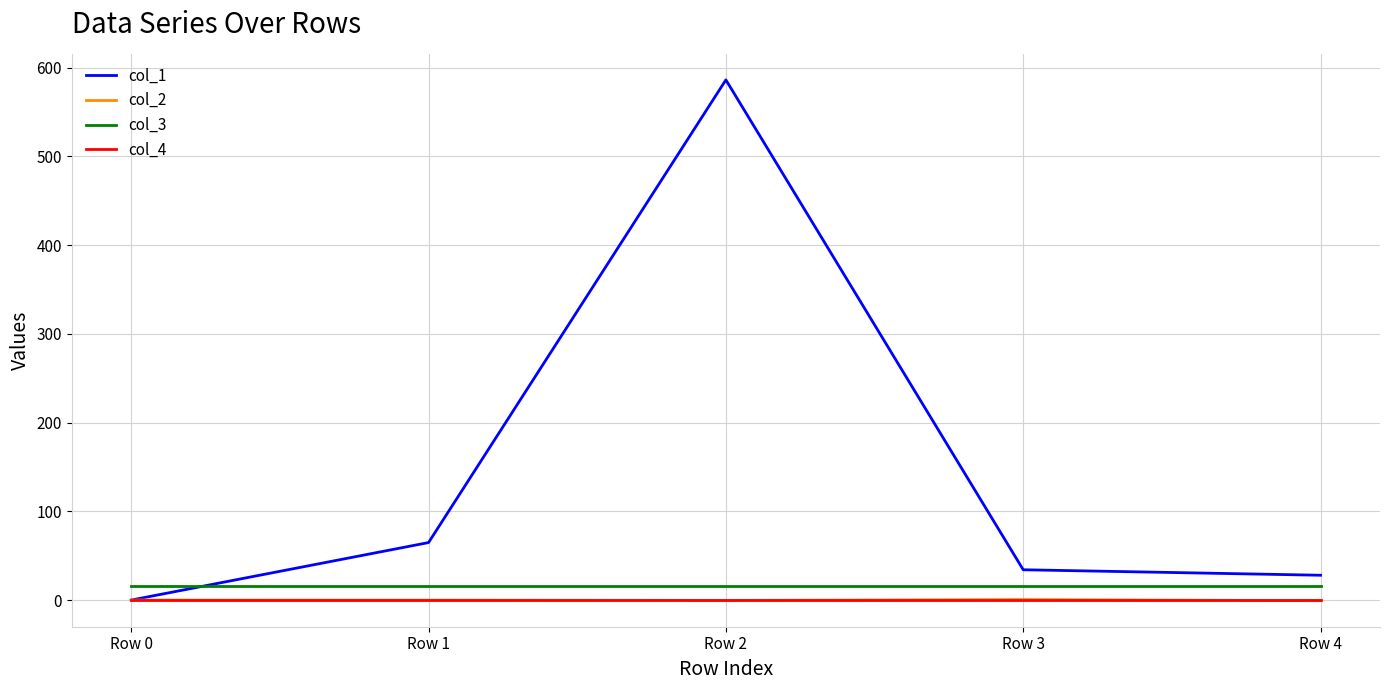

What is the minimum value for col_3?

16.0